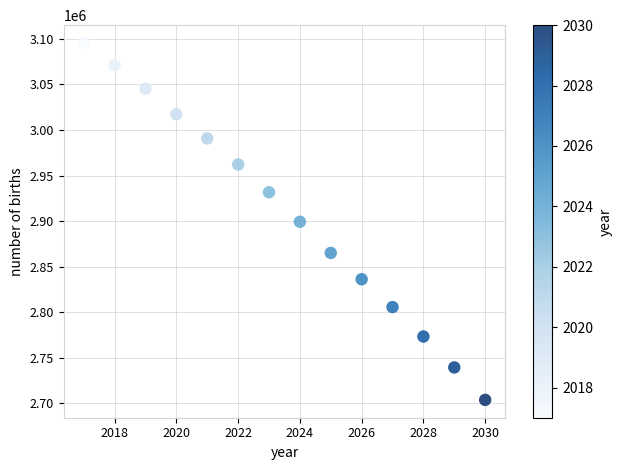

What is the range of Y values (max minus min)?

391800